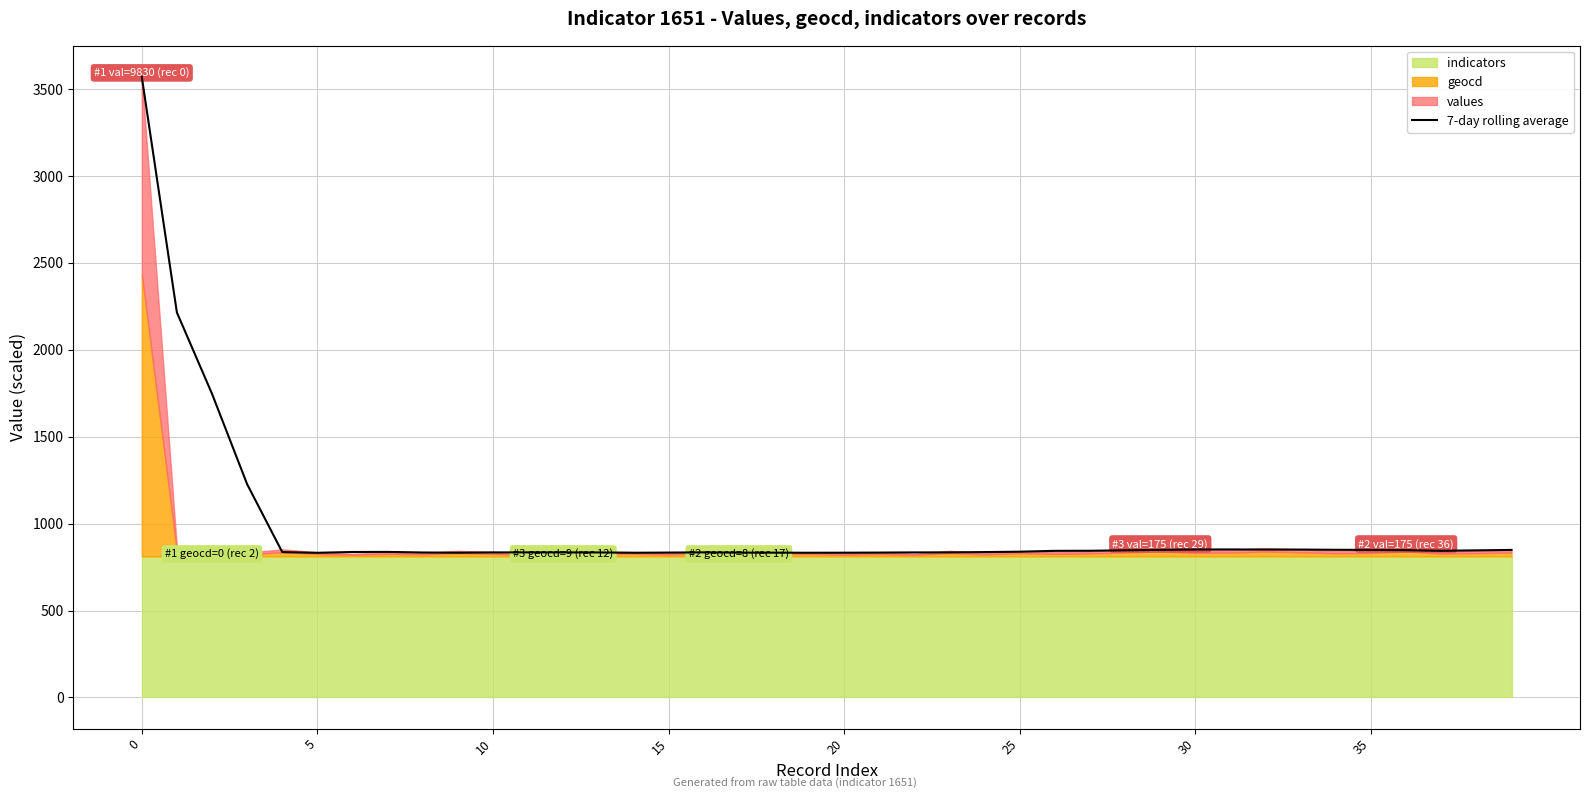

What is the lowest value of the 7-day rolling average series?

832.3